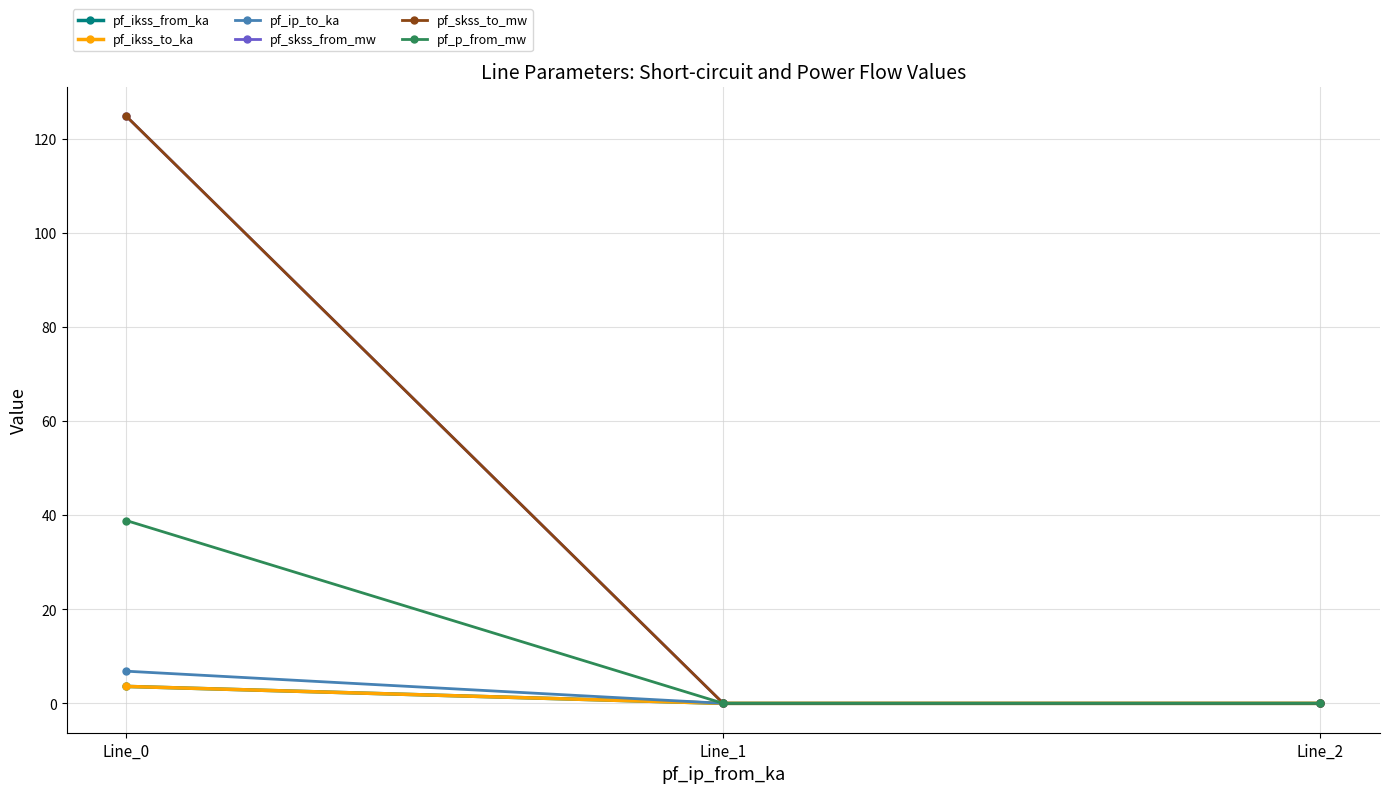

Does the chart have visible grid lines?

Yes